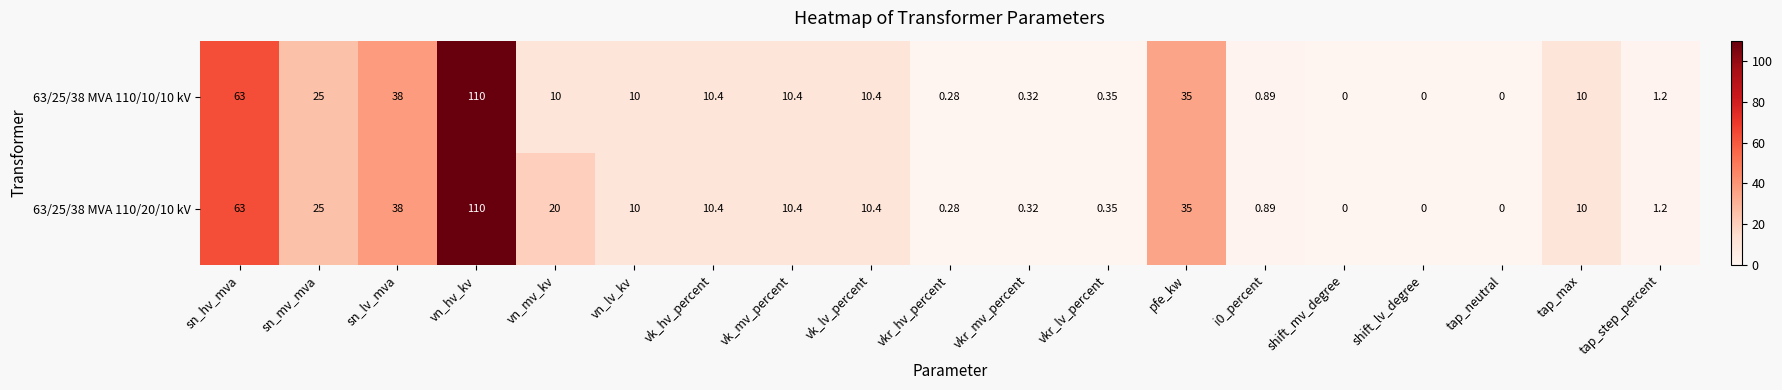

Is the value of 63/25/38 MVA 110/20/10 kV at pfe_kw greater than the value of 63/25/38 MVA 110/10/10 kV at vk_mv_percent?

Yes